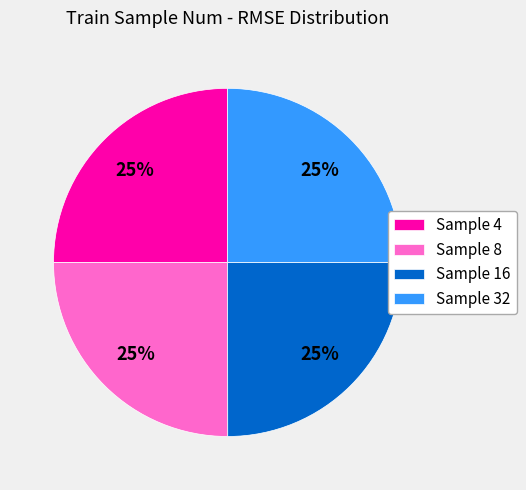

Does Sample 8 account for over 50% of the chart?

No